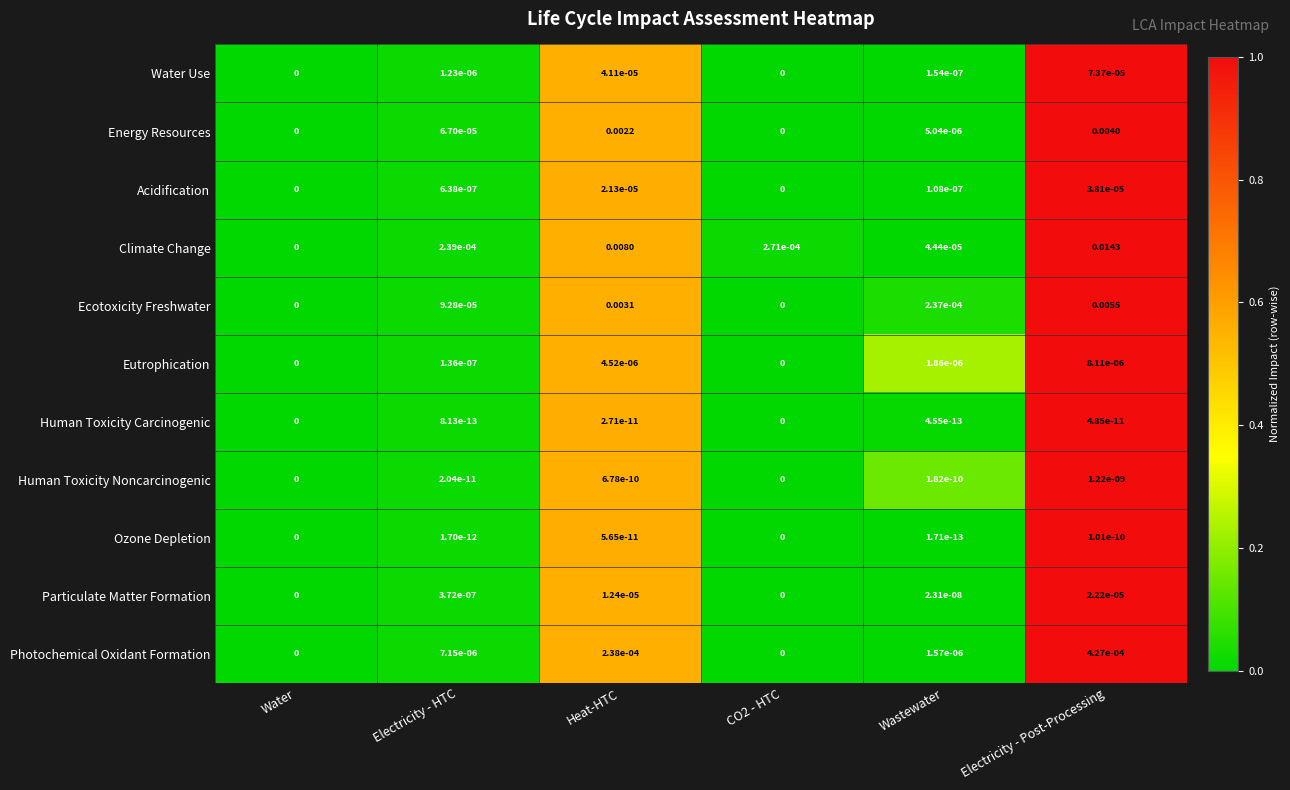

How many positive values does the Eutrophication series have?

4